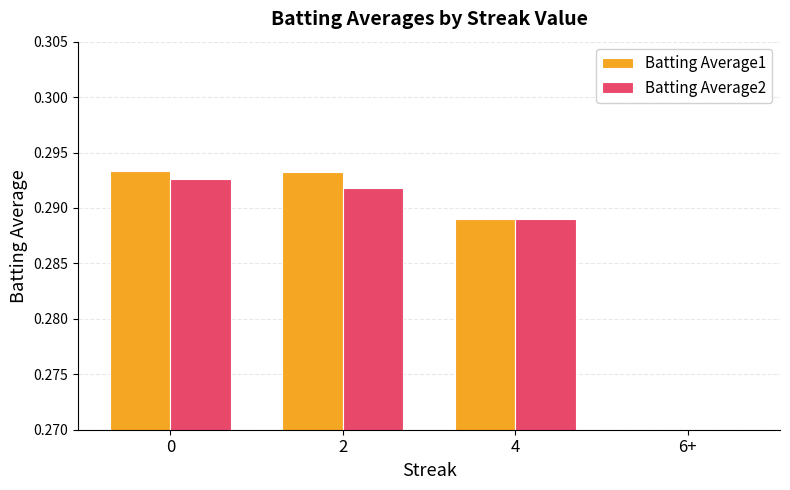

At which label is Batting Average1 closest to 0?

6+